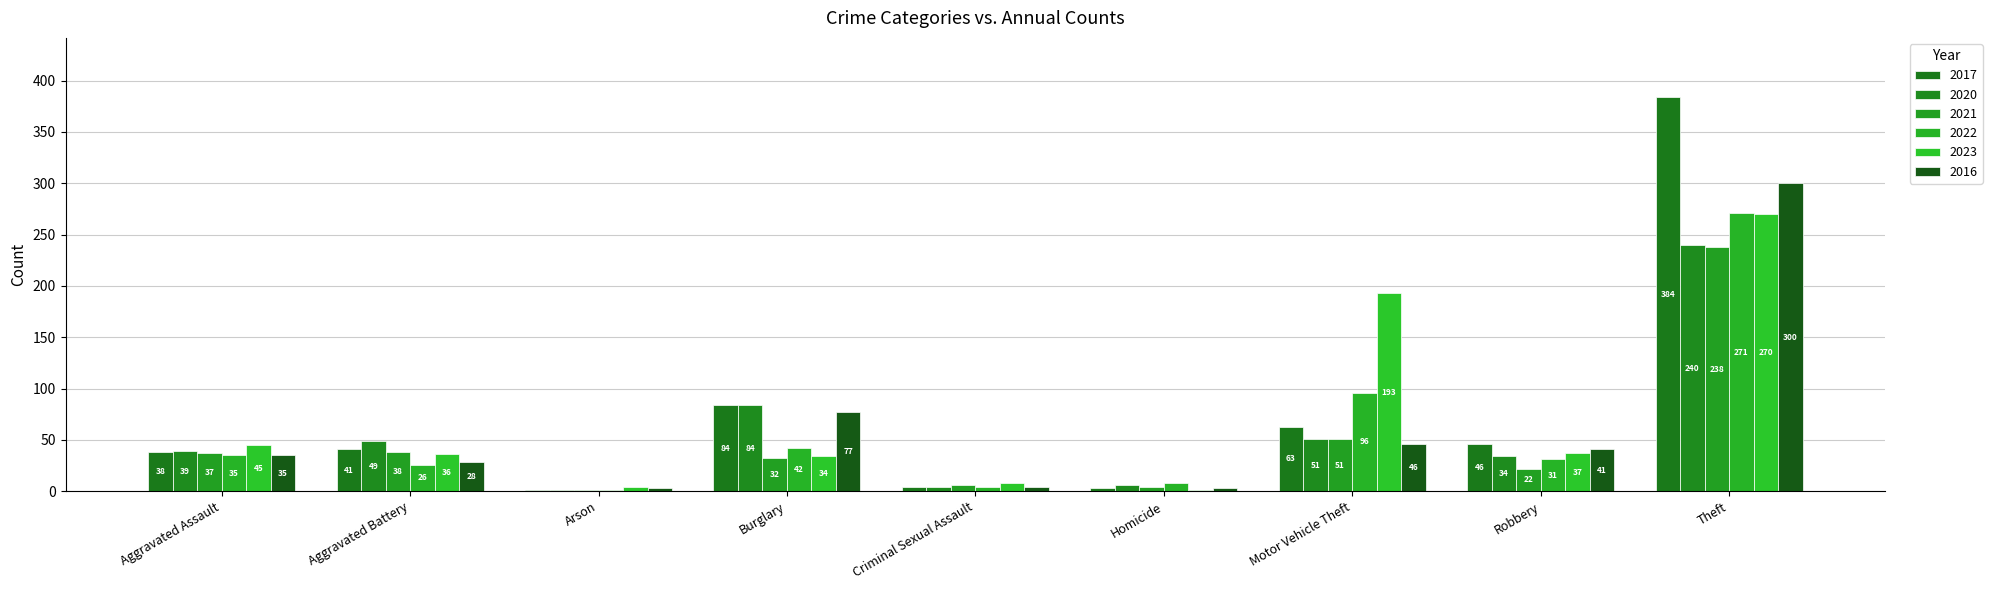

What is the lowest value of the 2021 series?

1